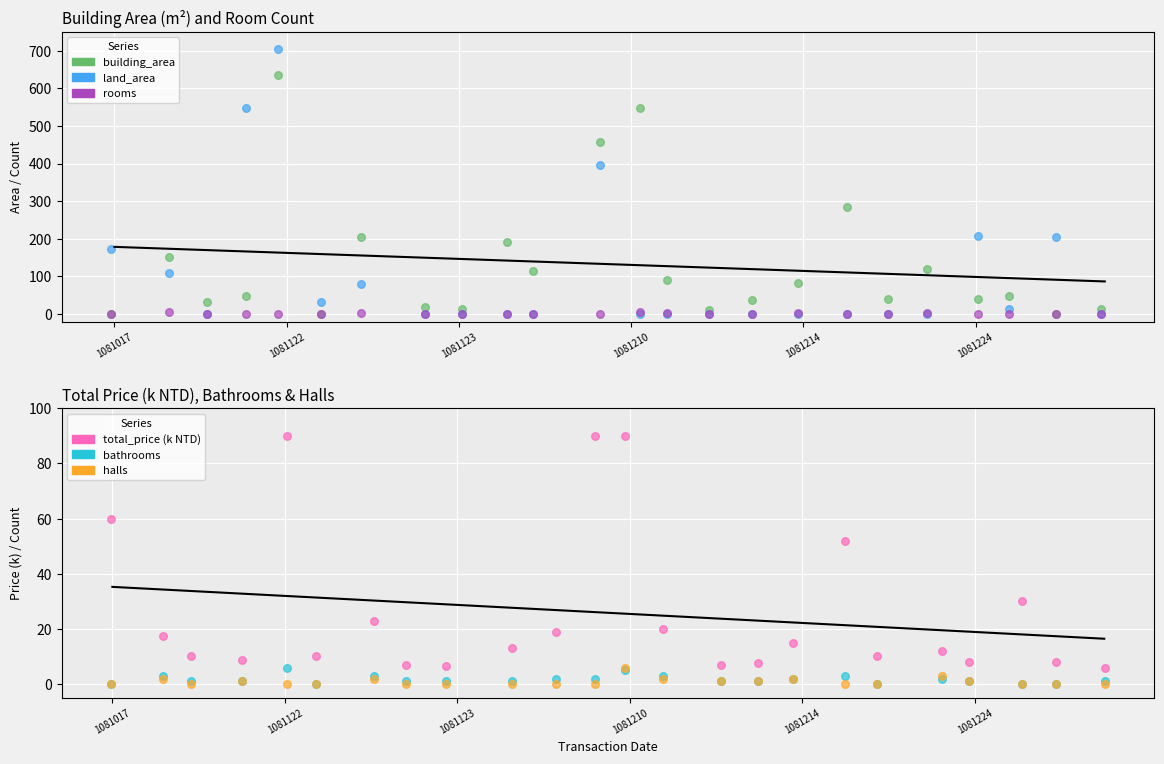

At how many categories does at least one series exceed 197?

8